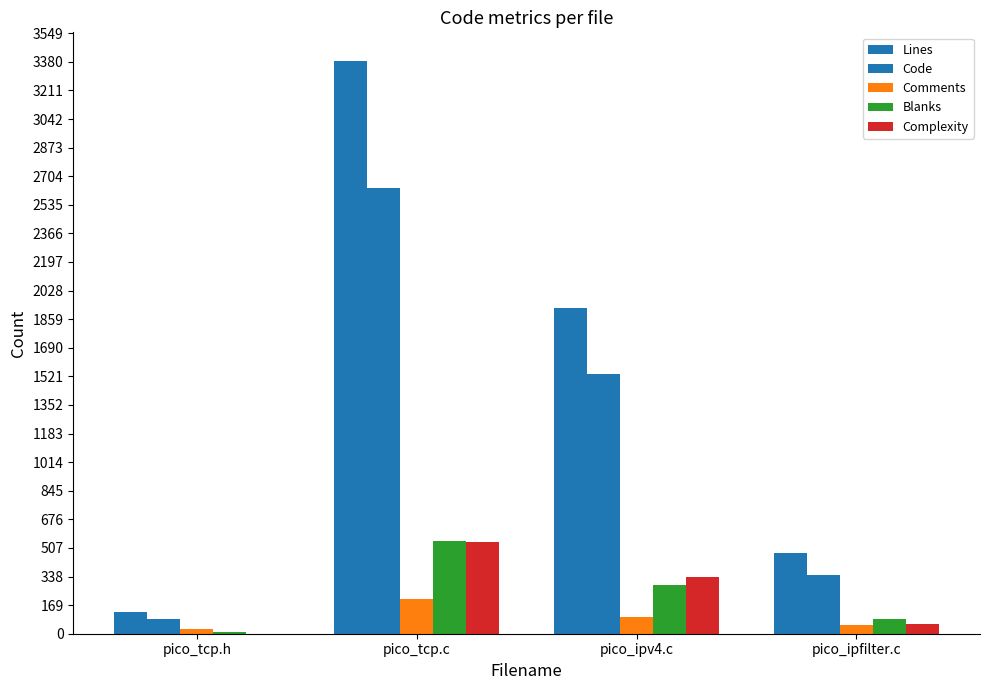

What is the difference between the second highest and minimum values in the Code series?

1450